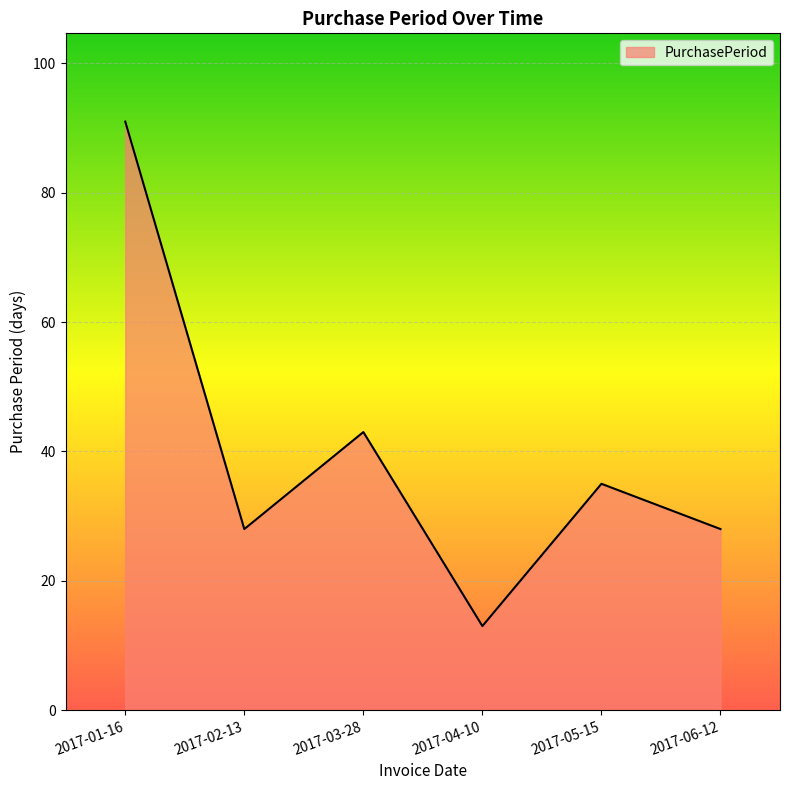

At which category does the chart reach its peak across all series?

2017-01-16